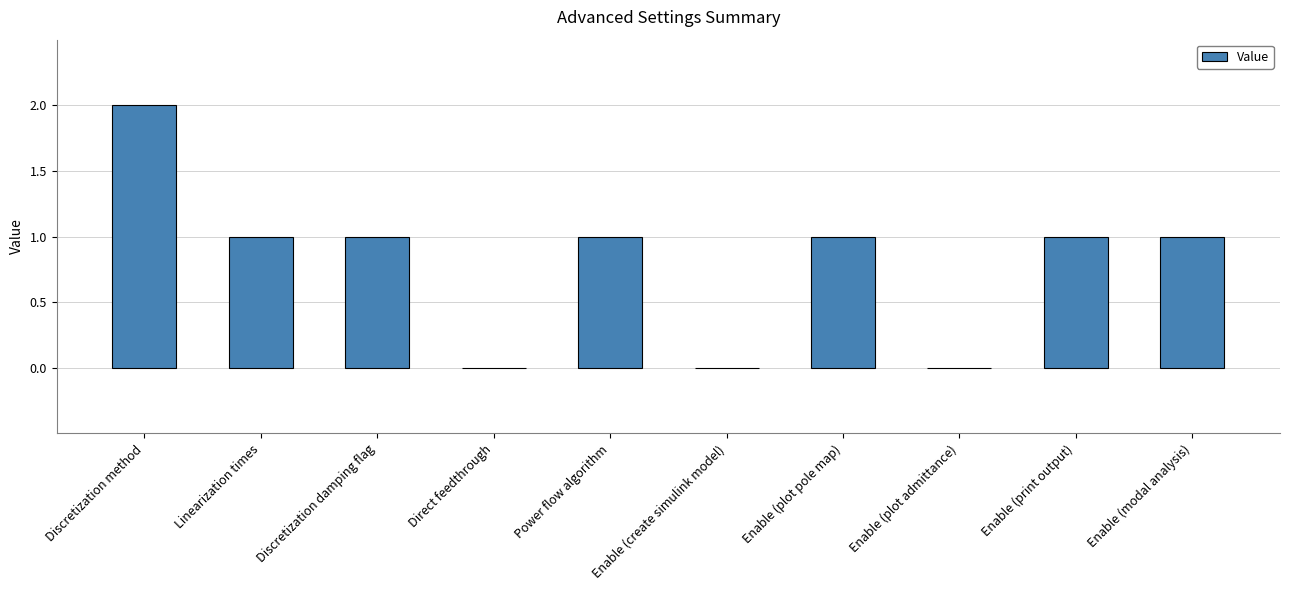

Which label corresponds to the largest value in the chart?

Discretization method